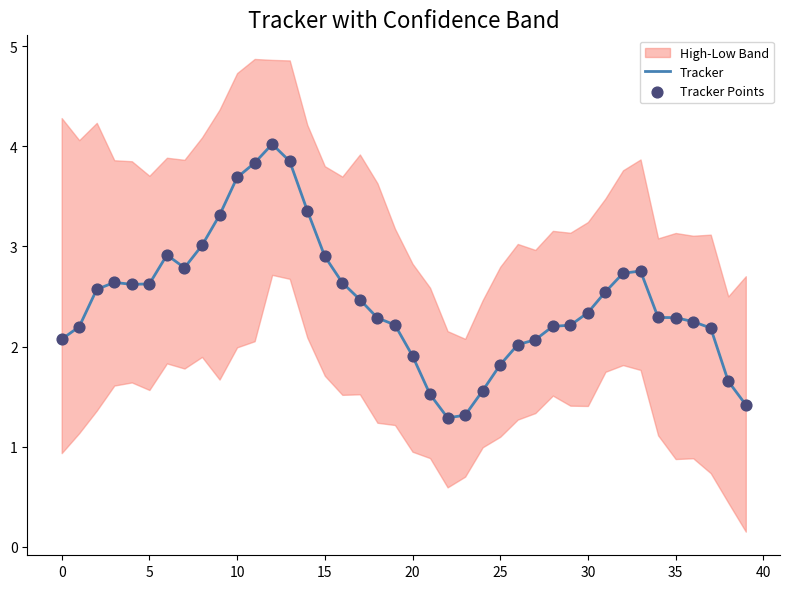

What is the highest value of the Tracker series?

4.0